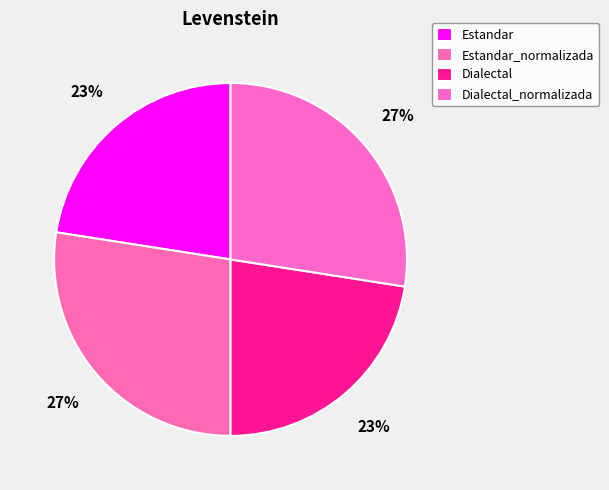

How many segments does this pie chart have?

4